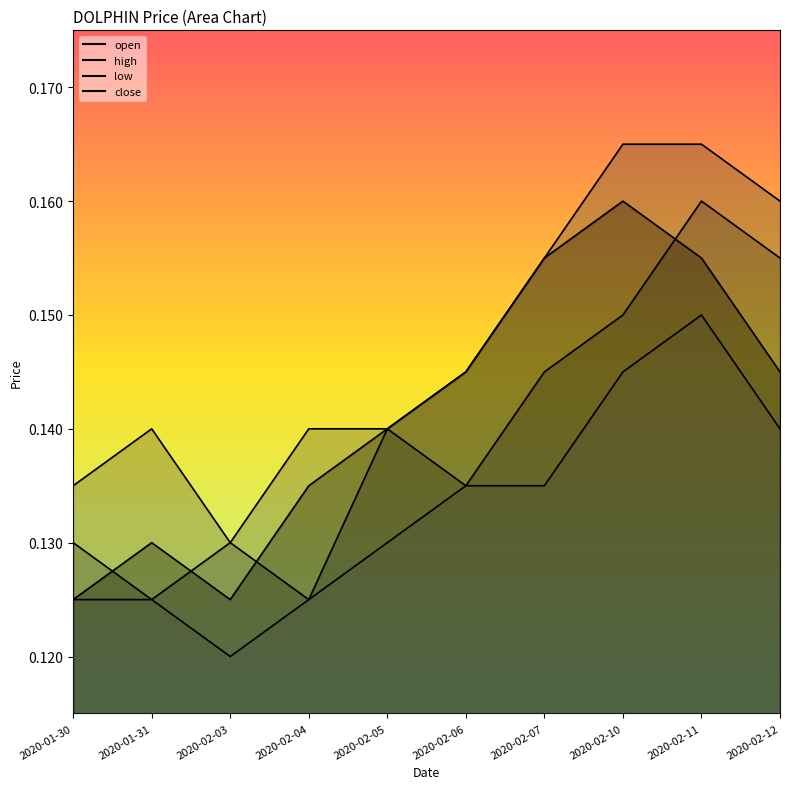

How many lines are shown in the chart?

4